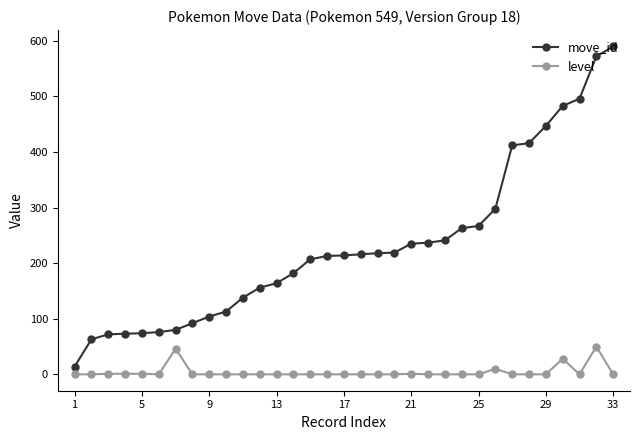

What is the sum of all move_id values?

7645